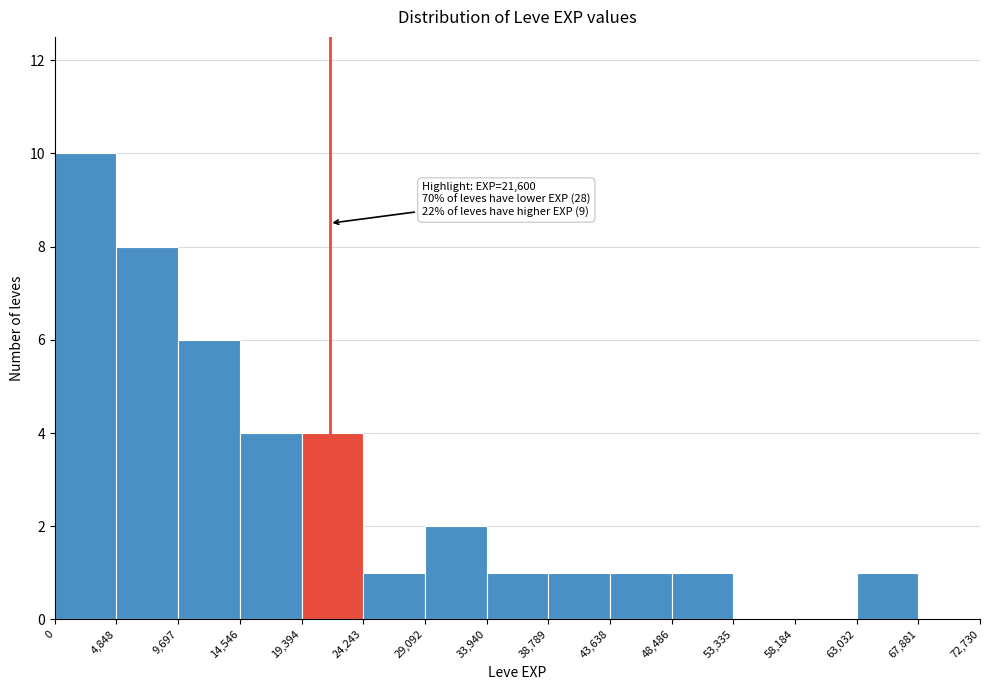

Which range on the x-axis has the tallest bar?

0 to 4,848